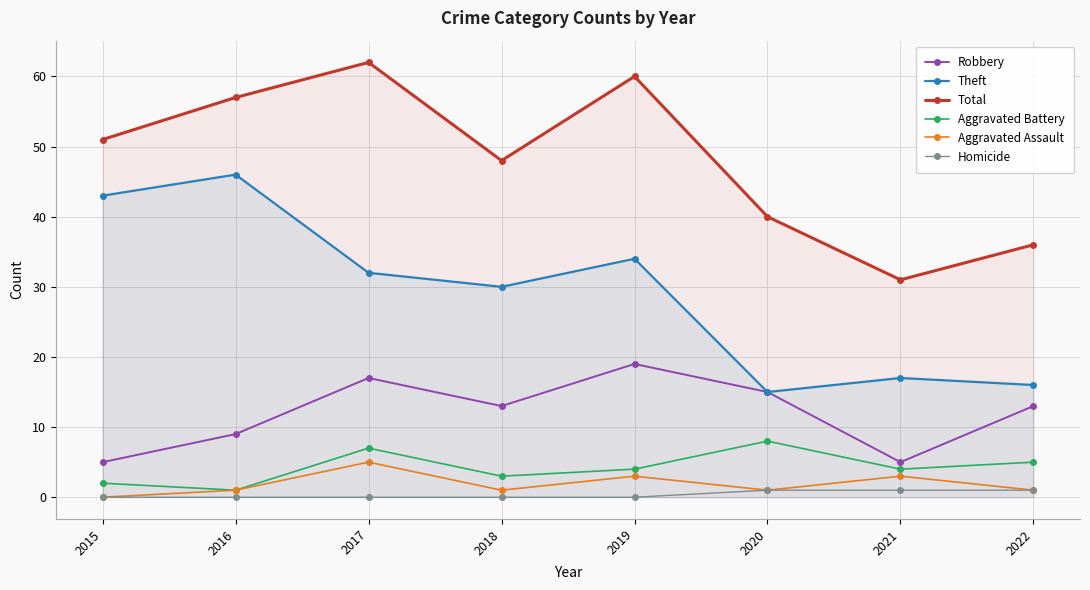

Reading left to right, list all the values displayed in this chart.

Robbery: 5	9	17	13	19	15	5	13
Theft: 43	46	32	30	34	15	17	16
Total: 51	57	62	48	60	40	31	36
Aggravated Battery: 2	1	7	3	4	8	4	5
Aggravated Assault: 0	1	5	1	3	1	3	1
Homicide: 0	0	0	0	0	1	1	1